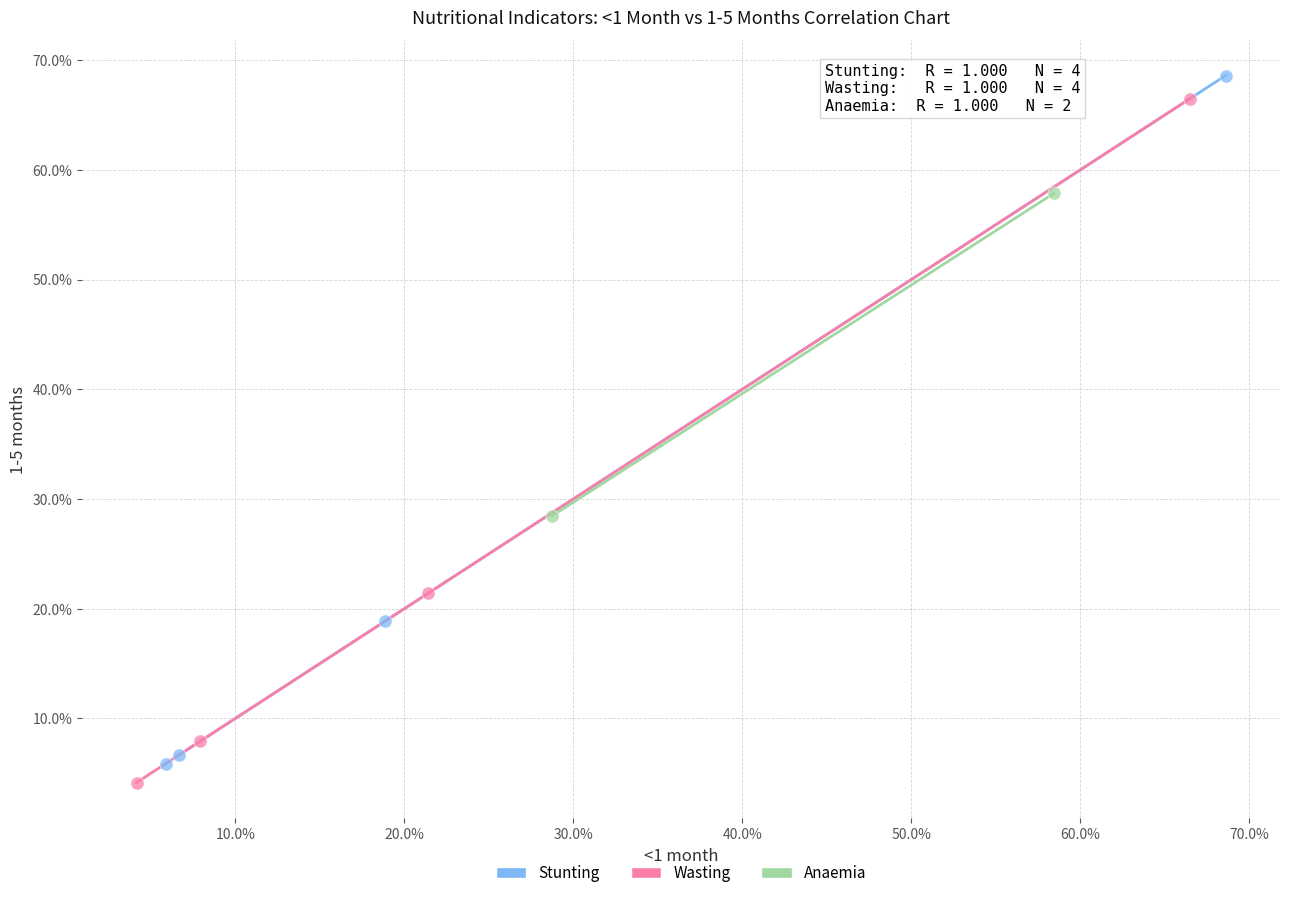

Which series contains the highest Y value?

Stunting